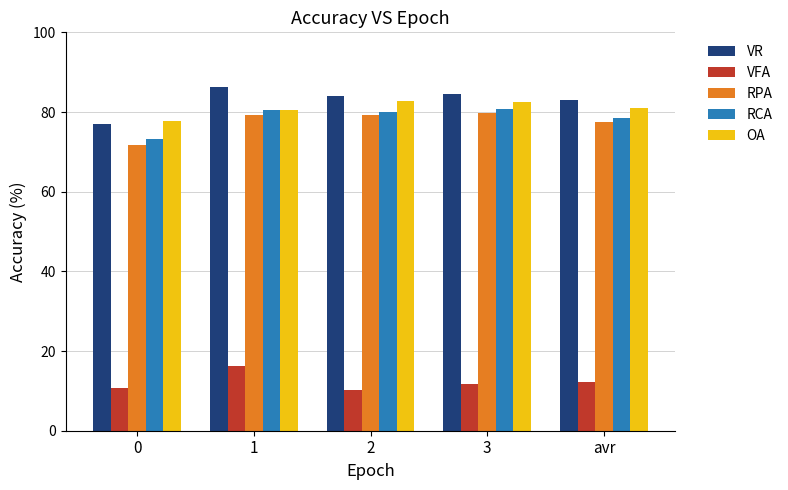

What is the difference between the OA values at 0 and avr?

3.1